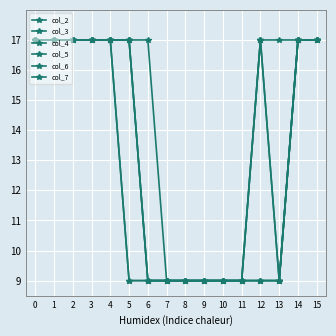

Does the chart have visible grid lines?

Yes